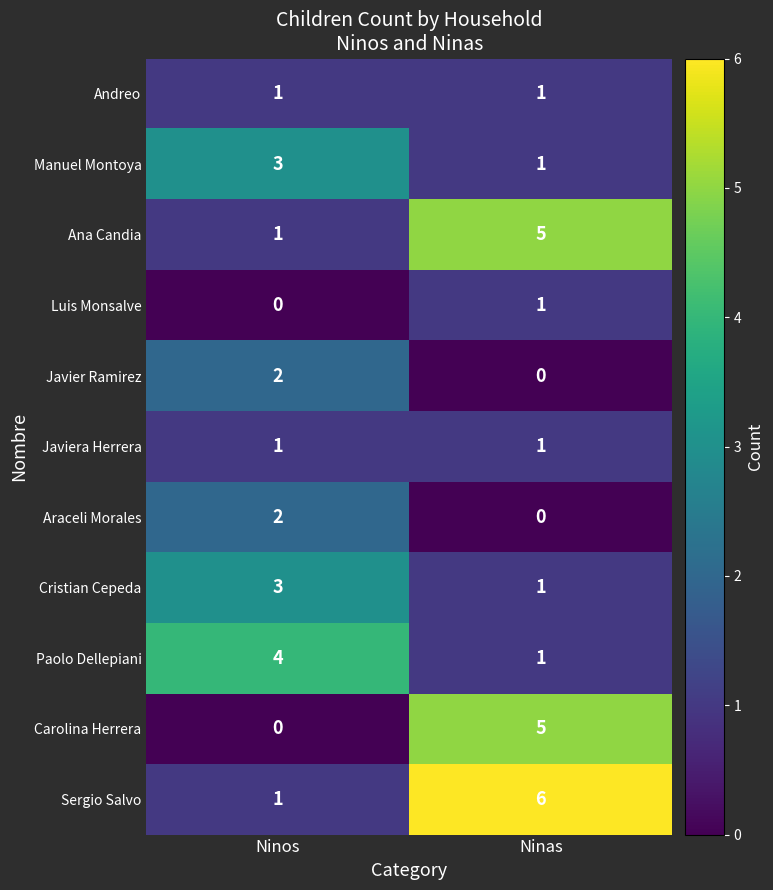

At which label does Paolo Dellepiani reach its minimum?

Ninas